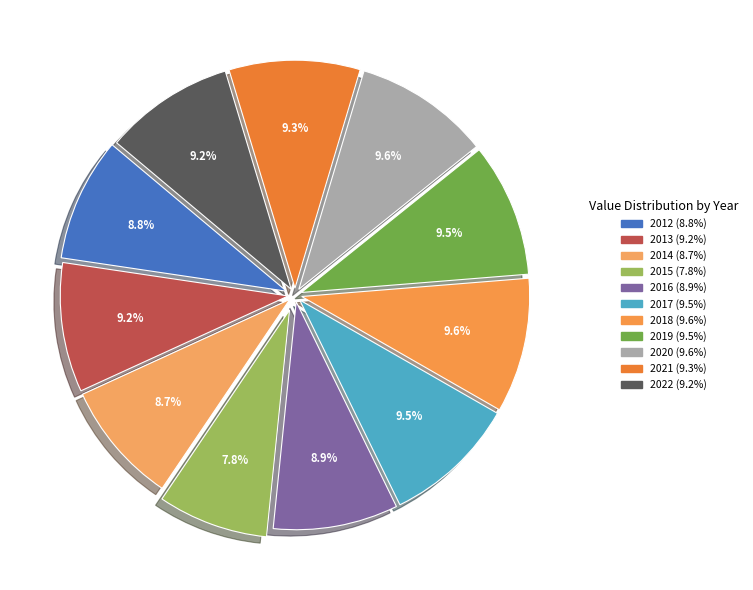

Is the sum of 2013 and 2022 greater than half?

No